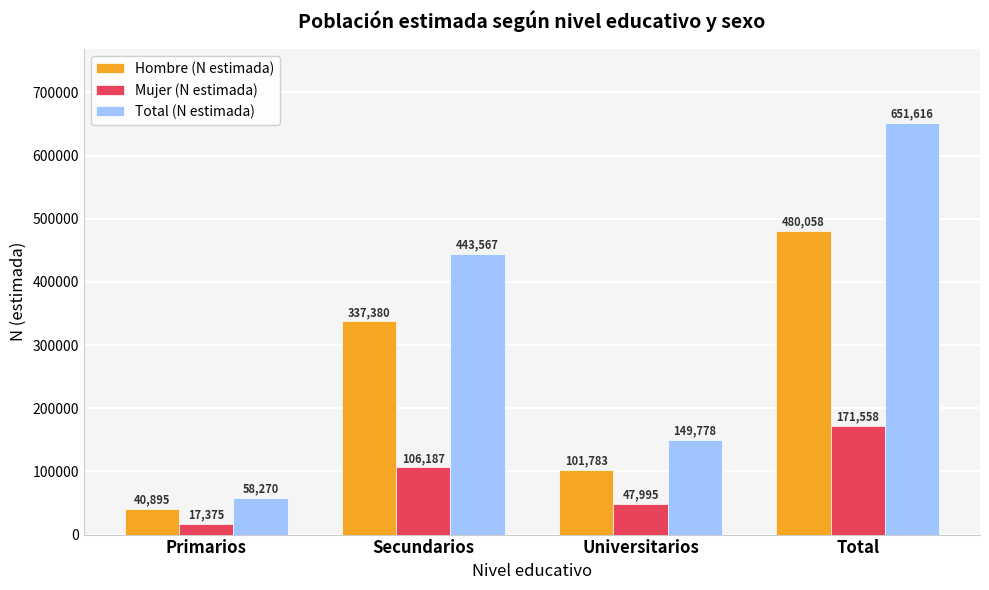

What is the sum of the Mujer (N estimada) values at Primarios and Total?

188933